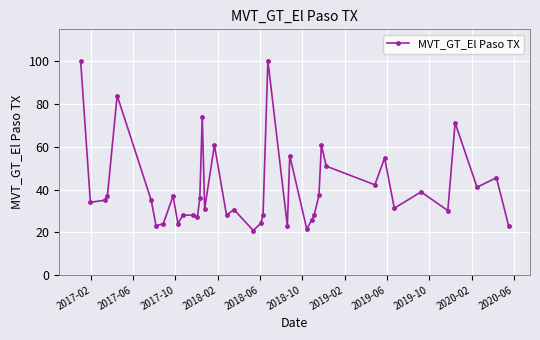

True or false: the data has more than 1 interior local peaks.

True